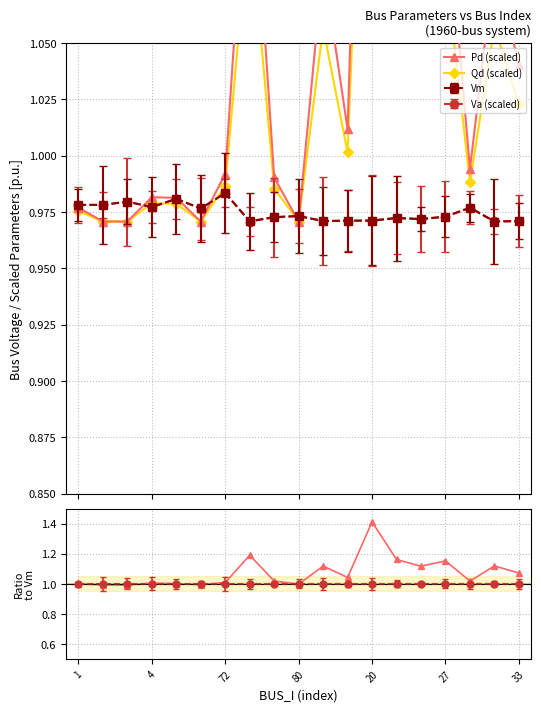

What is the sum of all Pd ratio values?

20.4